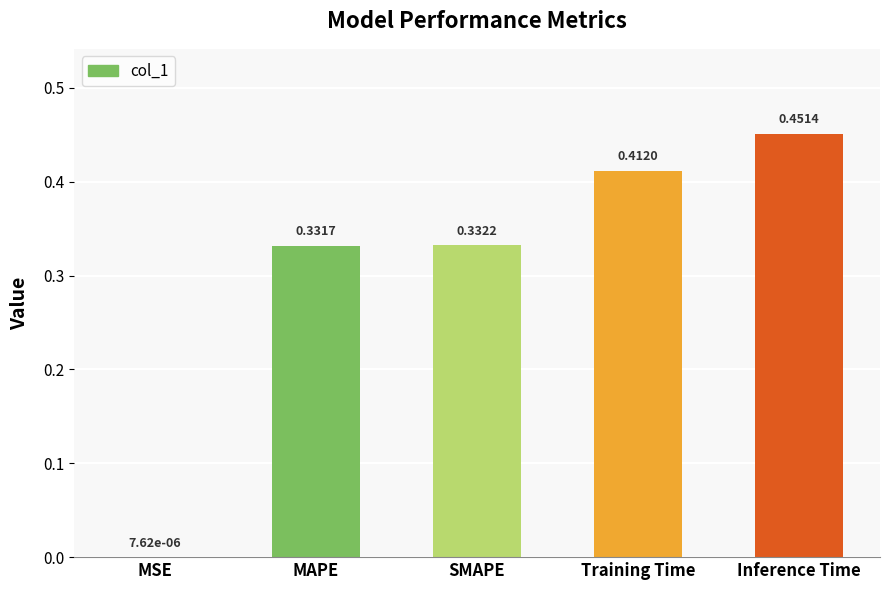

What is the sum of all values?

1.5